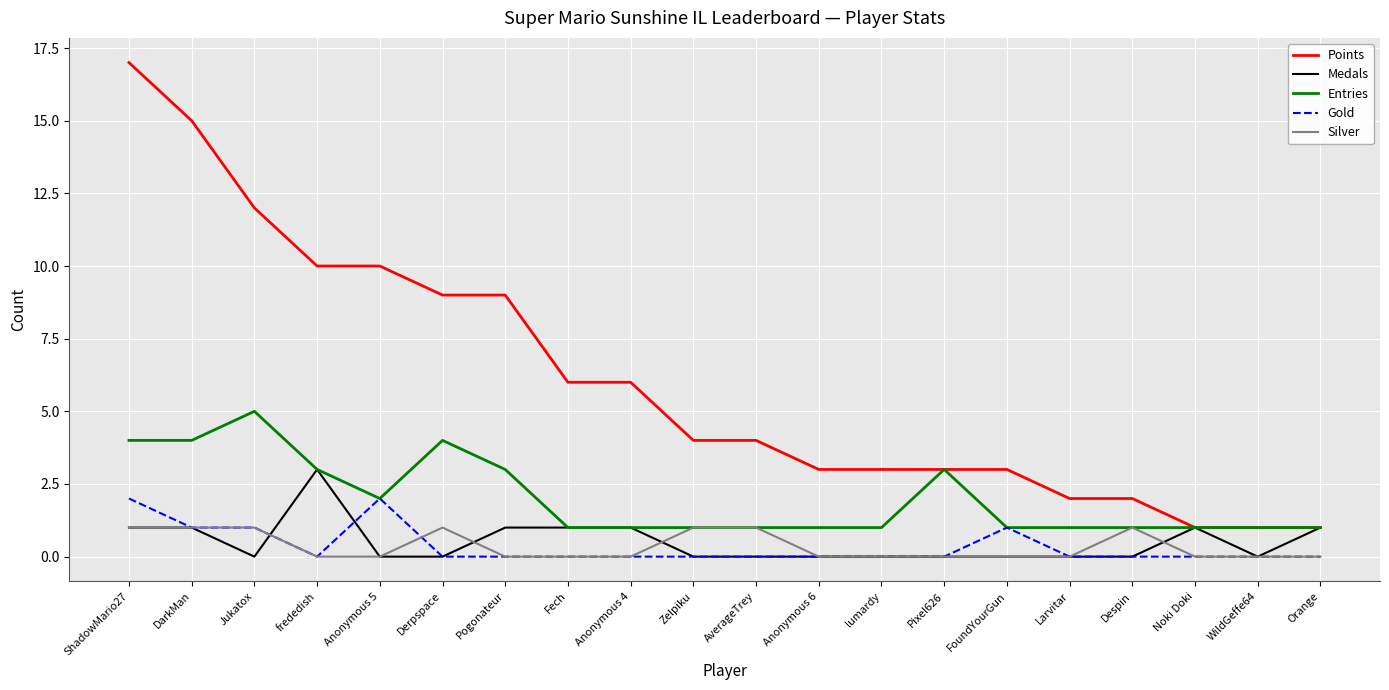

What position from the left is Zelpiku?

10